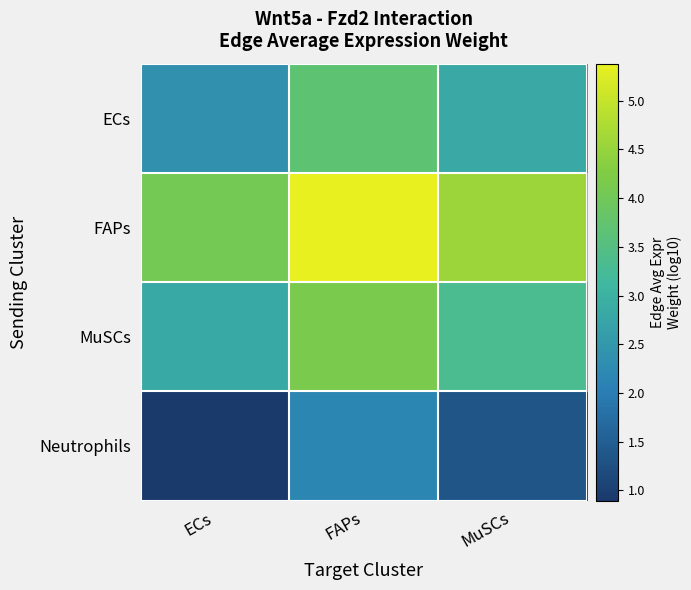

At how many categories does at least one series exceed 3?

3